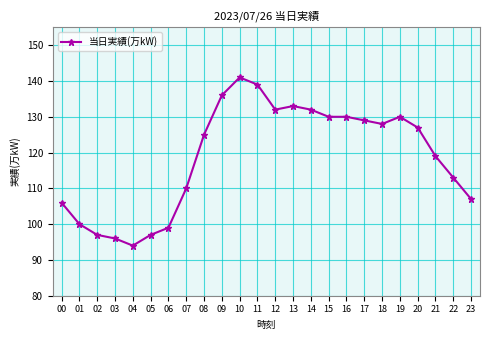

Reading right to left, extract all data points from this chart.

23=107	22=113	21=119	20=127	19=130	18=128	17=129	16=130	15=130	14=132	13=133	12=132	11=139	10=141	09=136	08=125	07=110	06=99	05=97	04=94	03=96	02=97	01=100	00=106